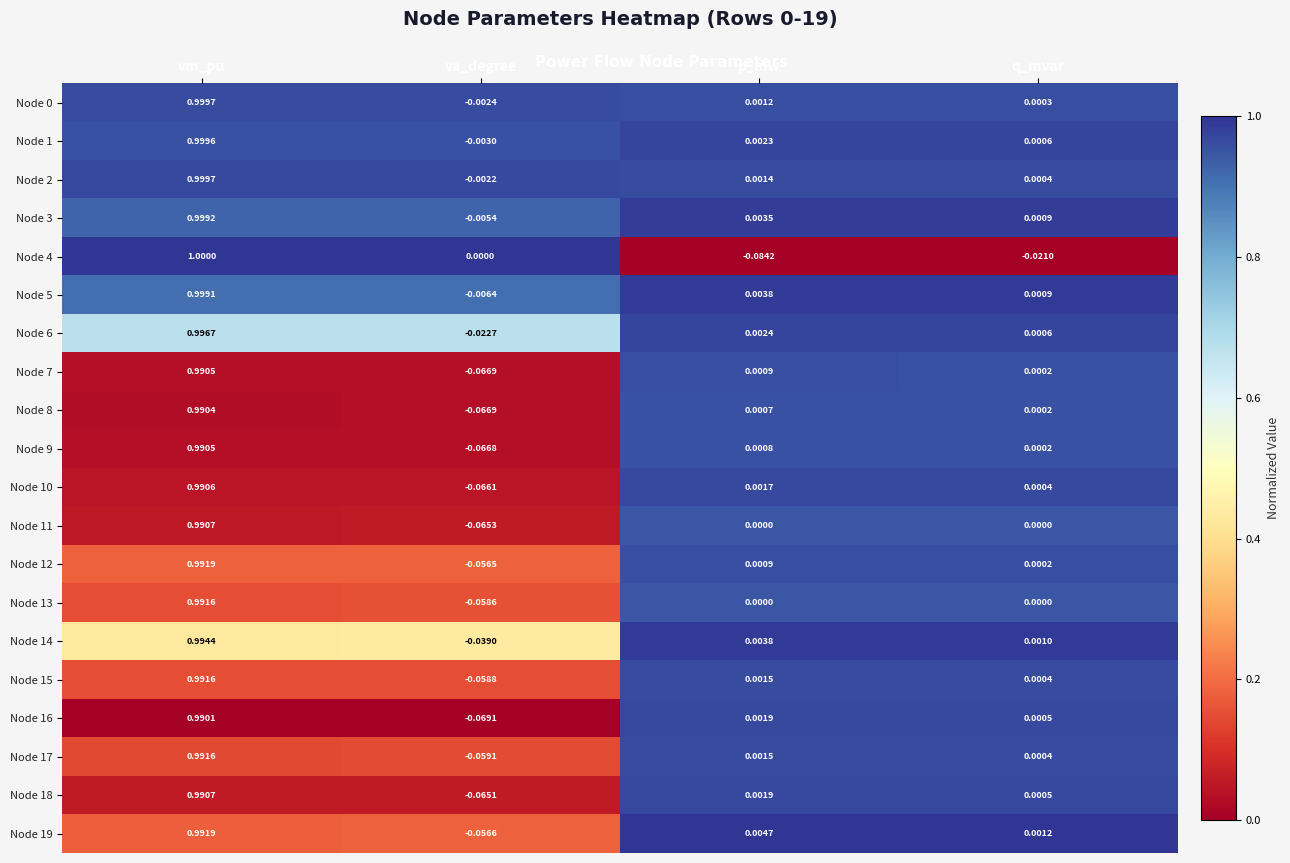

Which category has the highest value in the Node 14 series?

vm_pu